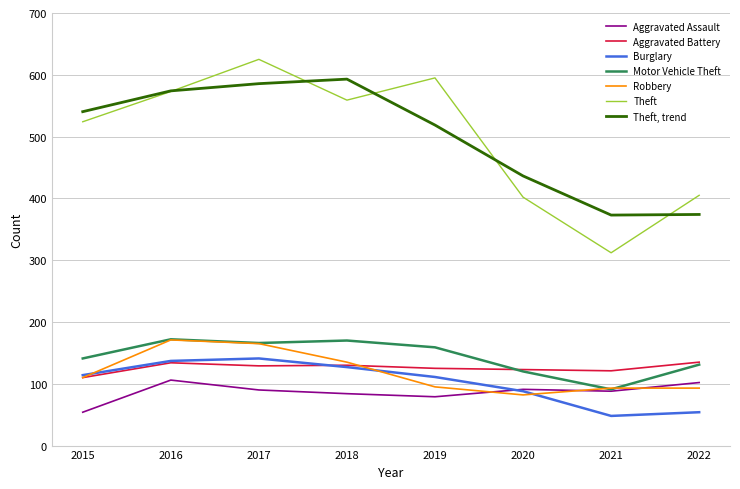

At which label is Burglary closest to 94?

2020